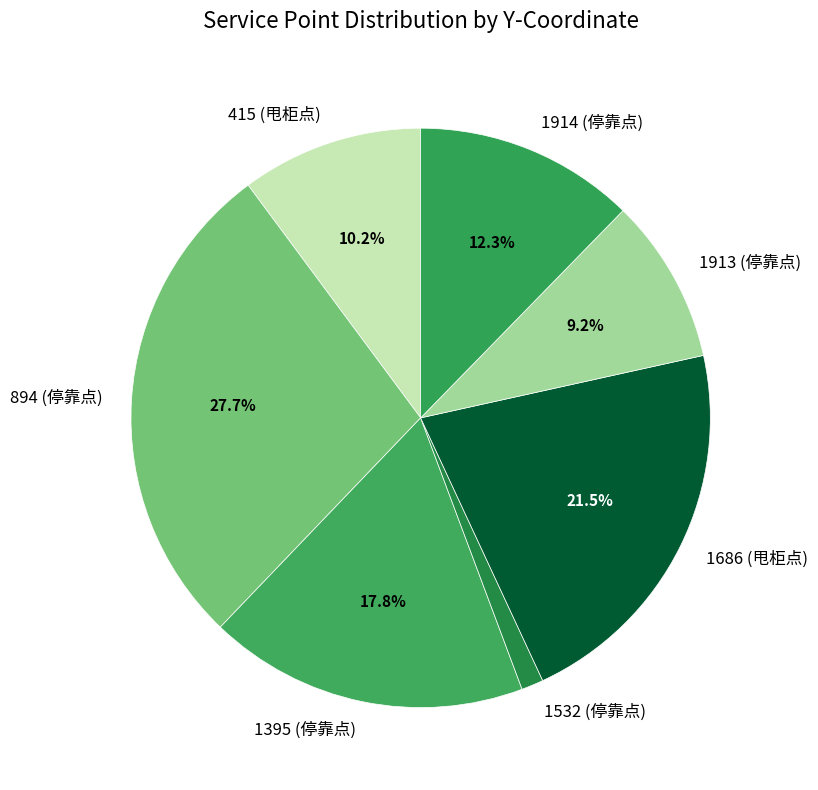

What is the ratio of the value at 1913 (停靠点) to the value at 1686 (甩柜点)?

0.4